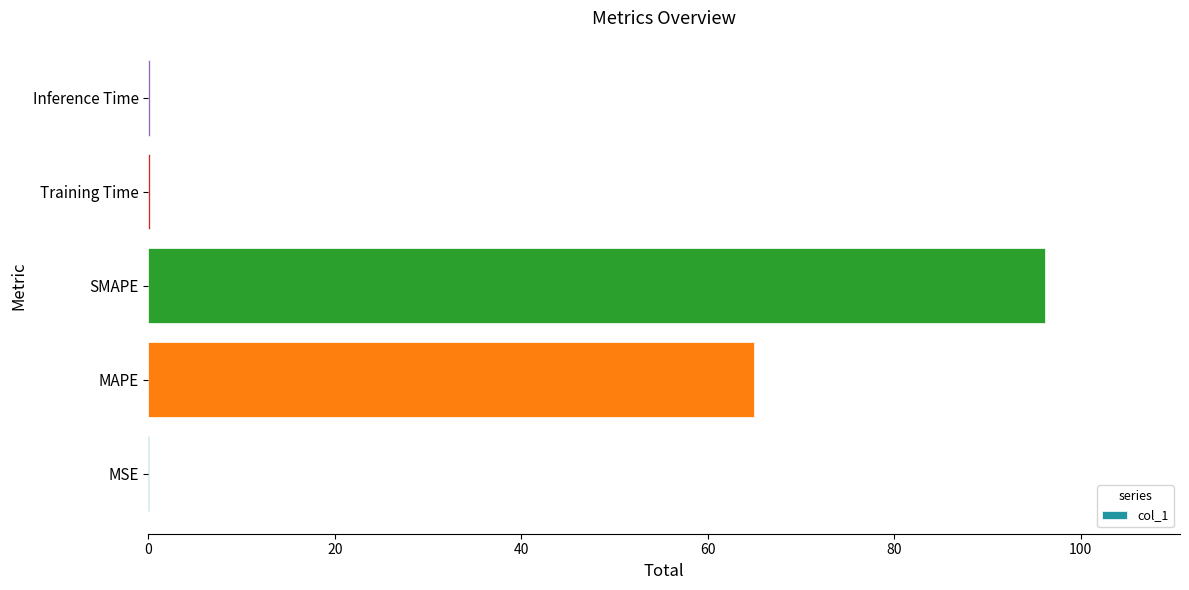

Between MAPE and Inference Time, which is larger?

MAPE